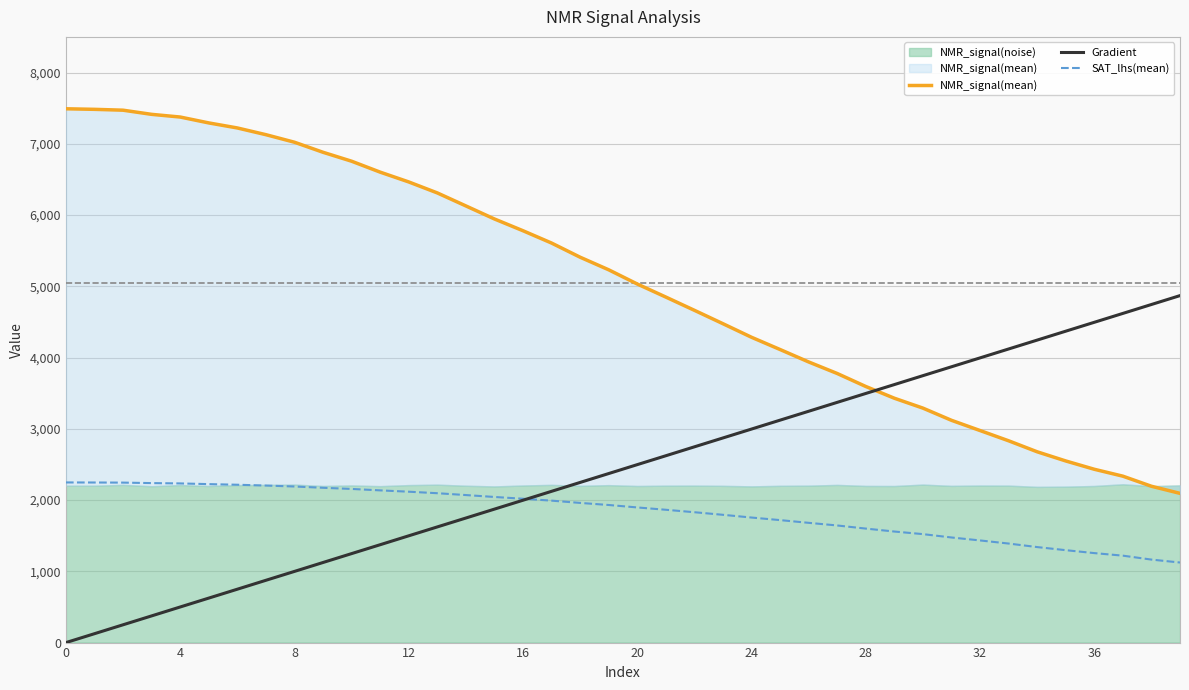

Rank the series by their maximum value, from lowest to highest.

SAT_lhs(mean), Gradient, NMR_signal(mean)